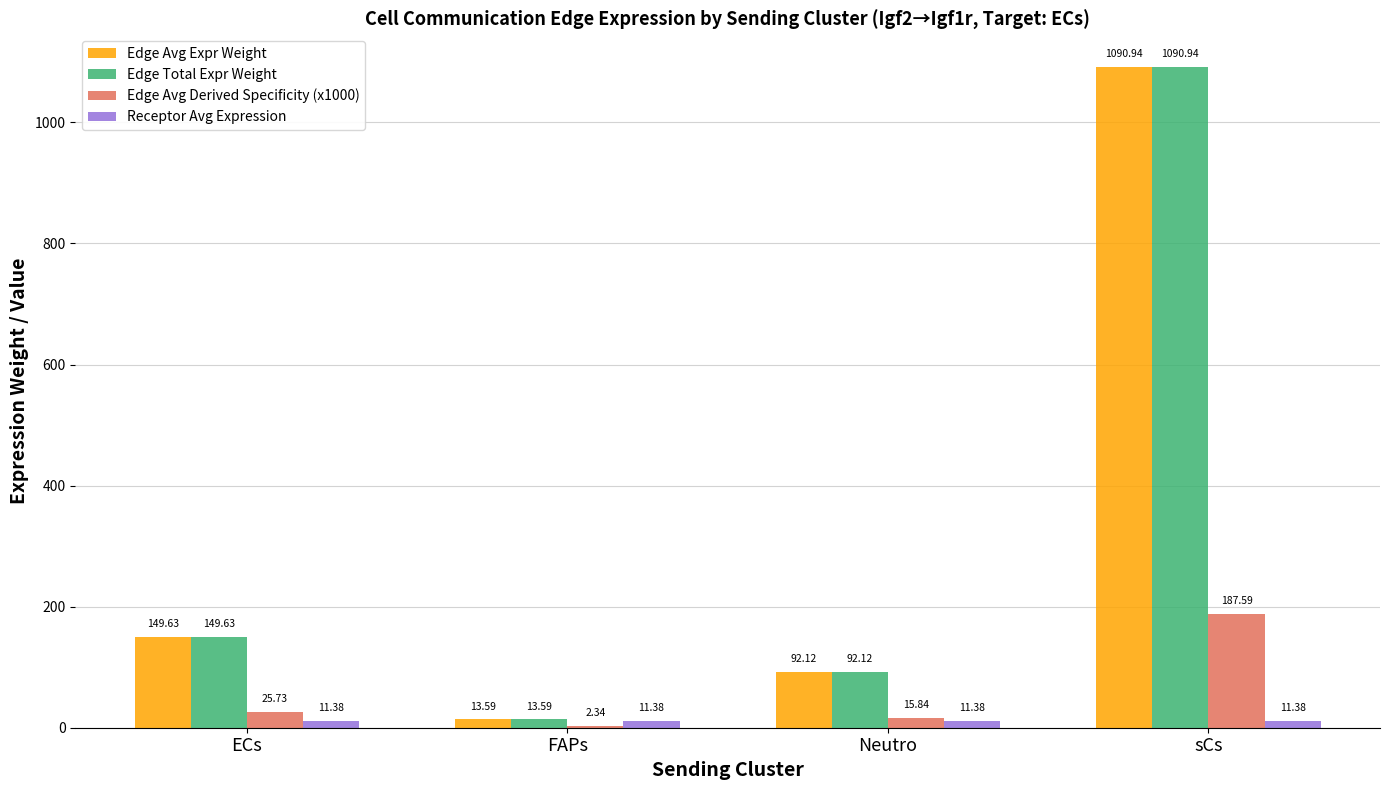

What is the sum of all Edge Avg Derived Specificity (x1000) values?

231.5